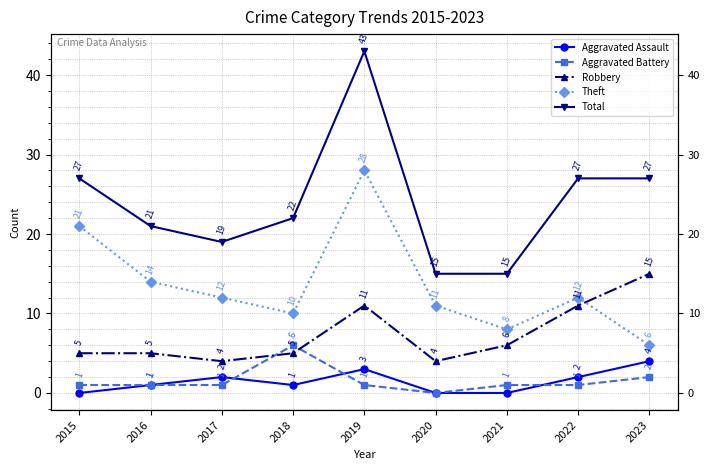

What is the average value of the Theft series?

14